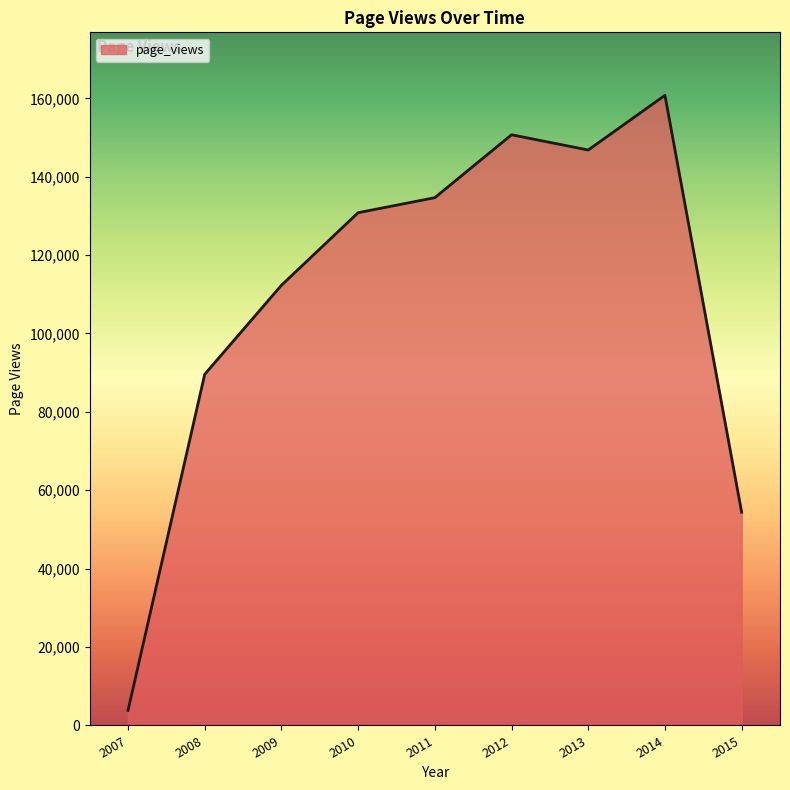

Rank the categories by value from lowest to highest.

2007, 2015, 2008, 2009, 2010, 2011, 2013, 2012, 2014